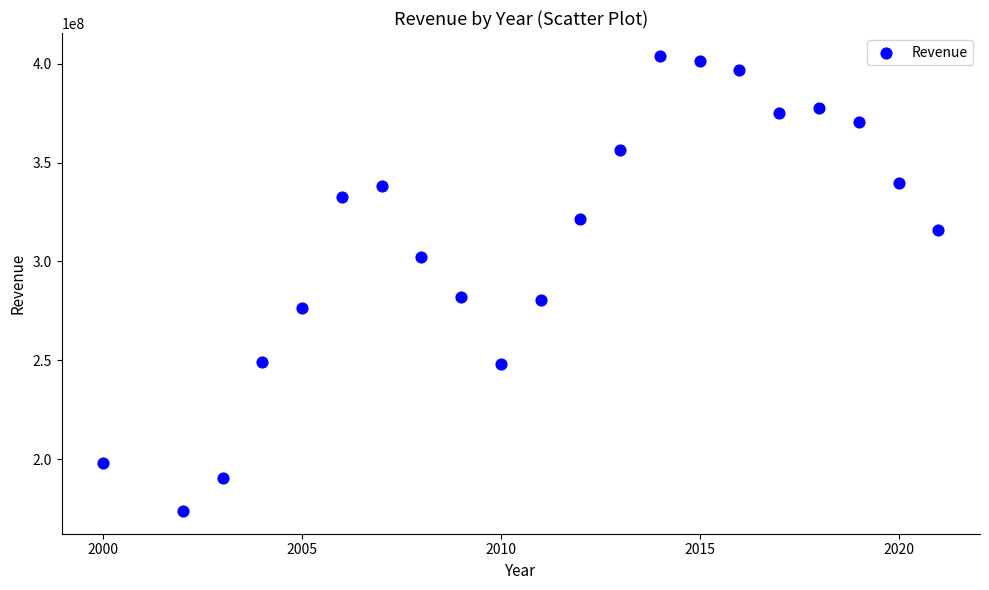

What is the range of X values (max minus min)?

21